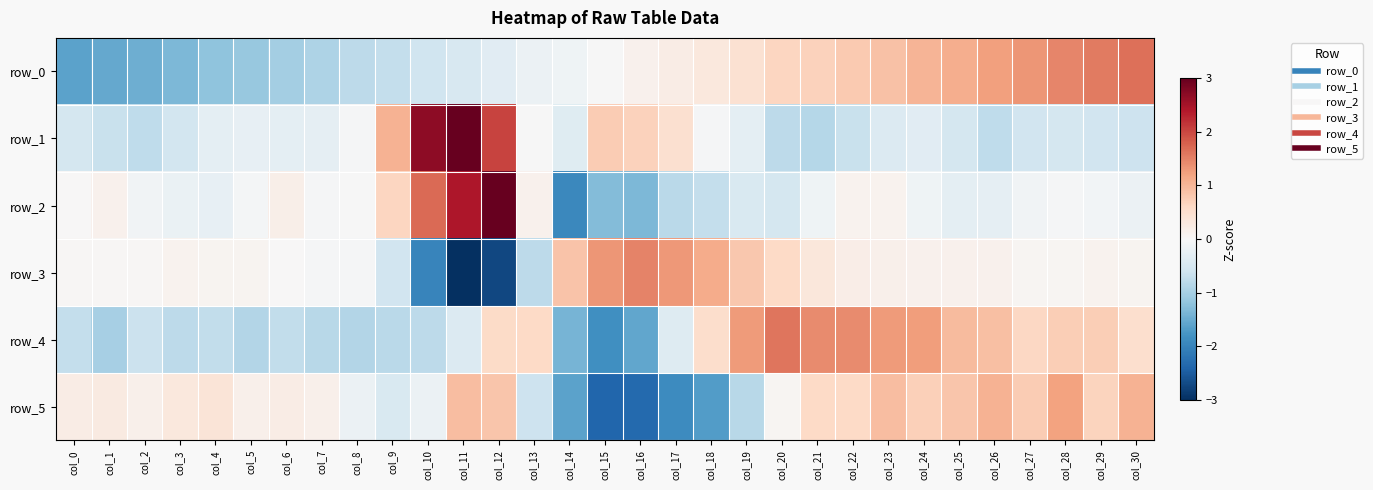

At col_7, list the series in order from largest to smallest.

row_5, row_3, row_2, row_1, row_4, row_0